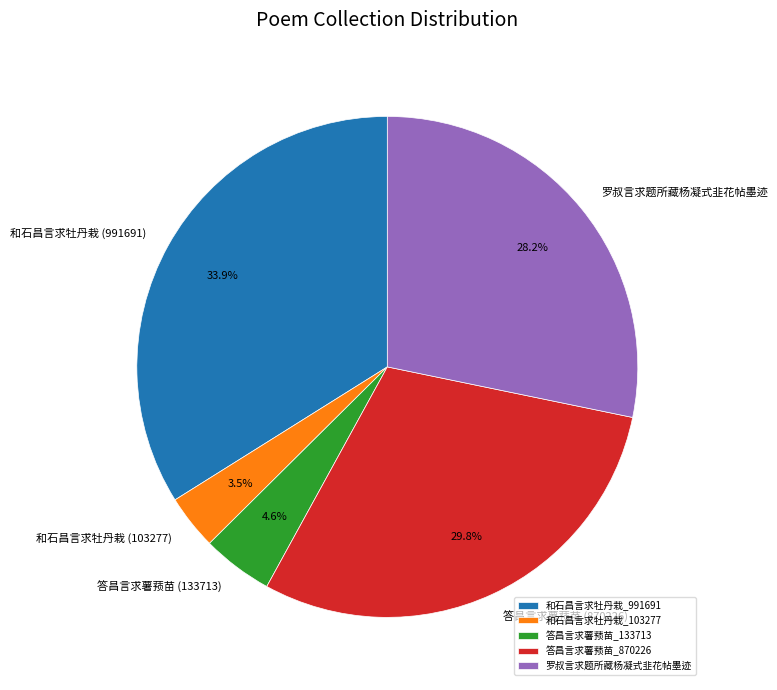

How much of the chart is everything except 答昌言求薯蓣苗_870226?

70.2%